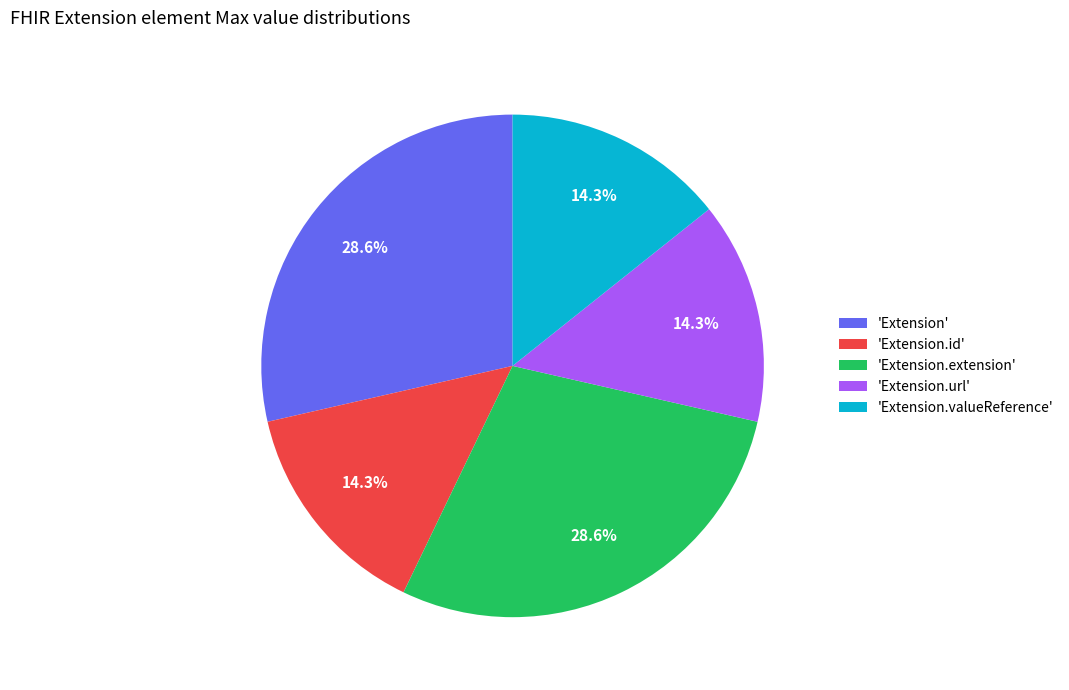

To the nearest percent, what is the average slice percentage?

20%